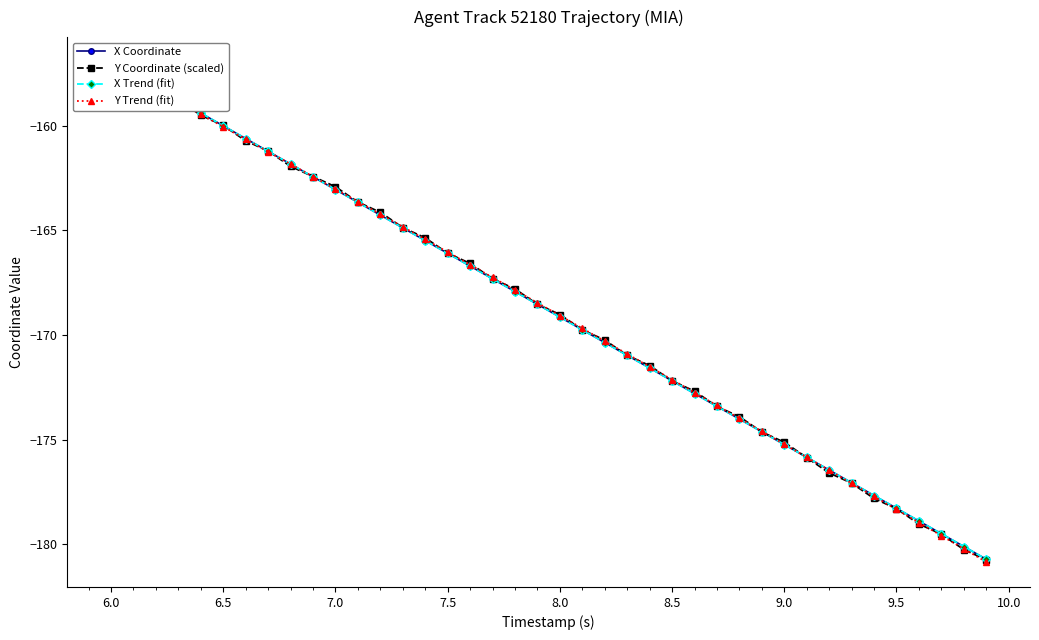

Which series ends up on top after the final intersection of Y Trend (fit) and Y Coordinate (scaled)?

Y Coordinate (scaled)